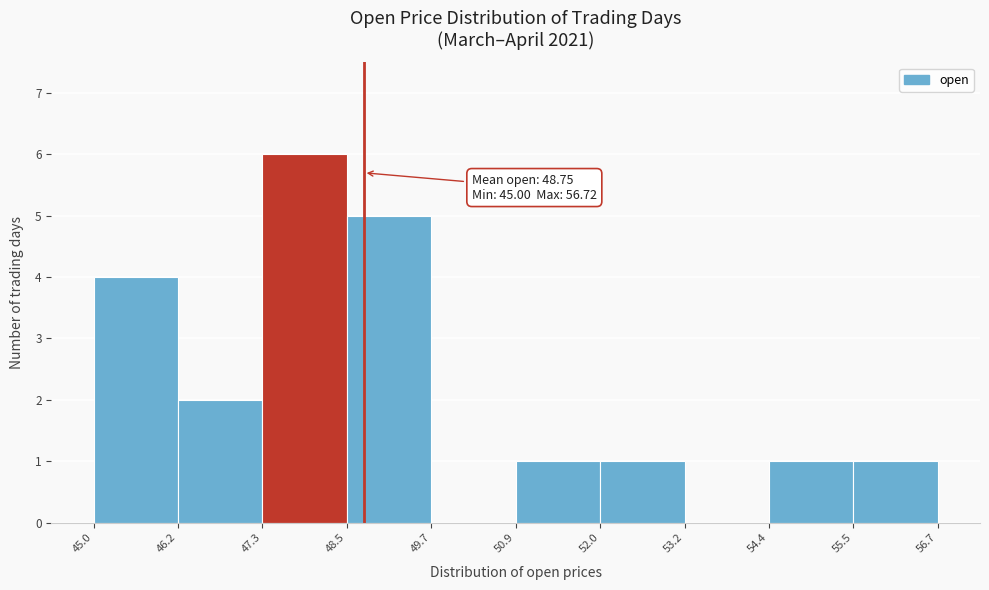

Which range on the x-axis has the tallest bar?

47.3 to 48.5